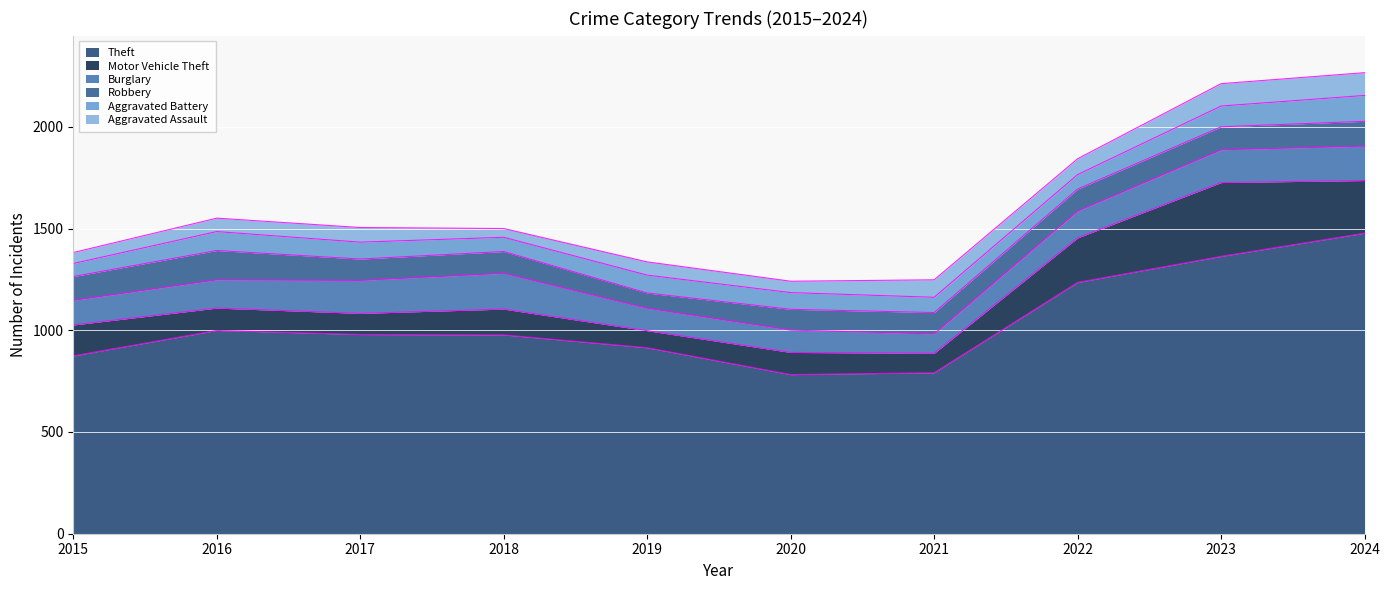

What is the highest value of the Robbery series?

144